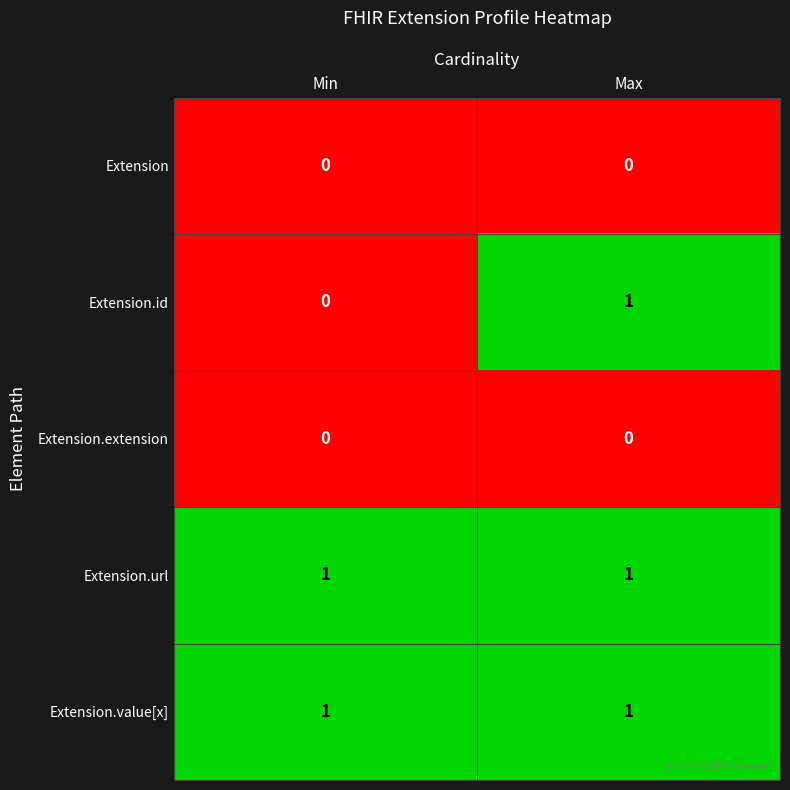

Reading left to right, extract all data points from this chart.

Extension: Min=0	Max=0
Extension.id: Min=0	Max=1
Extension.extension: Min=0	Max=0
Extension.url: Min=1	Max=1
Extension.value[x]: Min=1	Max=1